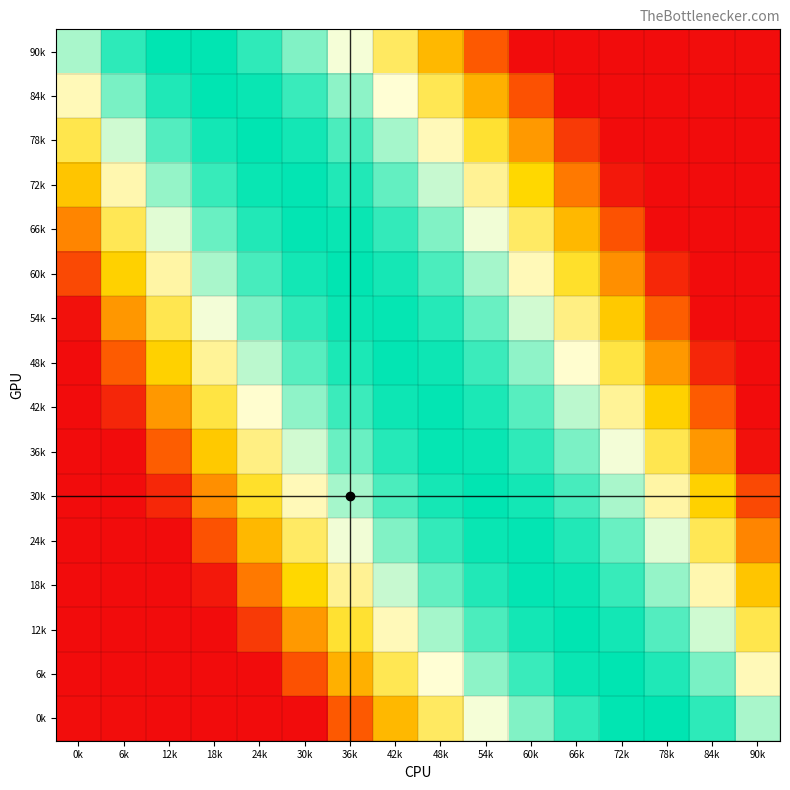

At which category is the sum across all series the highest?

42k